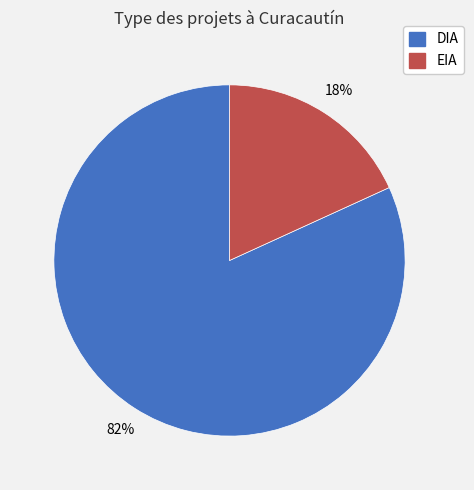

What is the ratio of the value at EIA to the value at DIA?

0.2